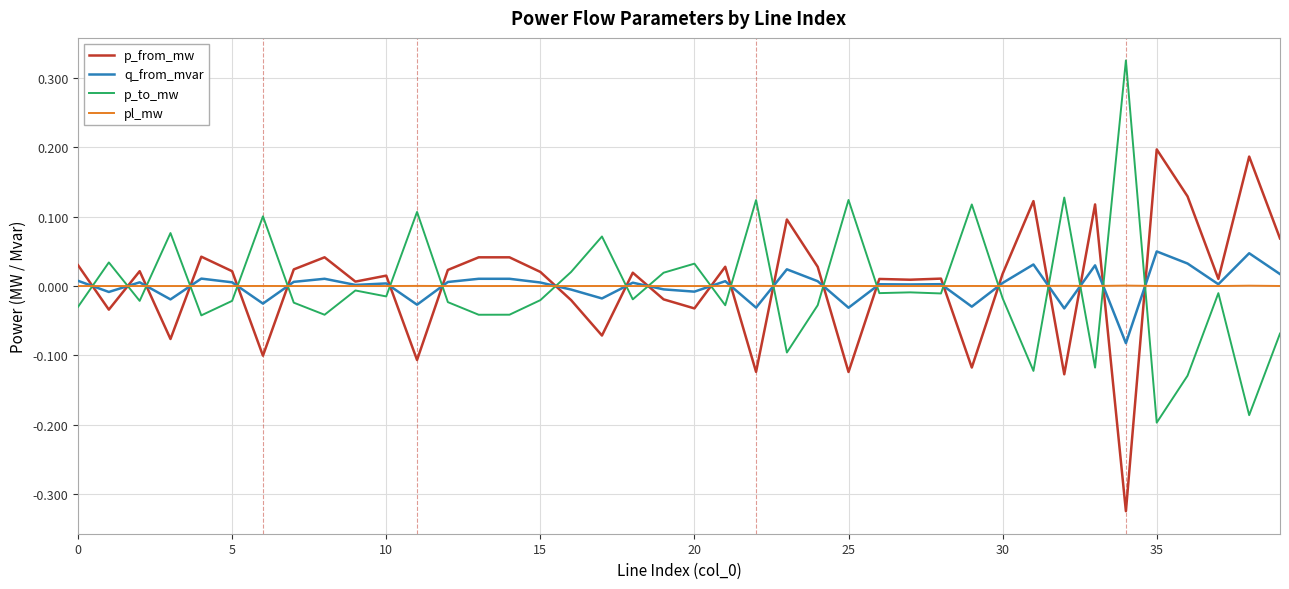

In q_from_mvar, how many points are lower than both neighbors (excluding endpoints)?

14